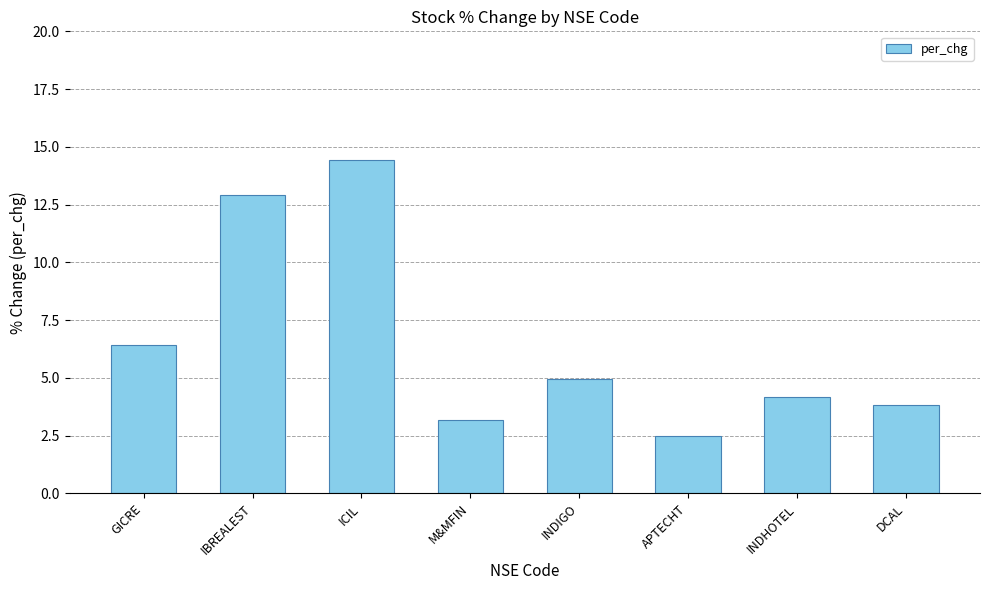

At which label does the data first exceed 4?

GICRE